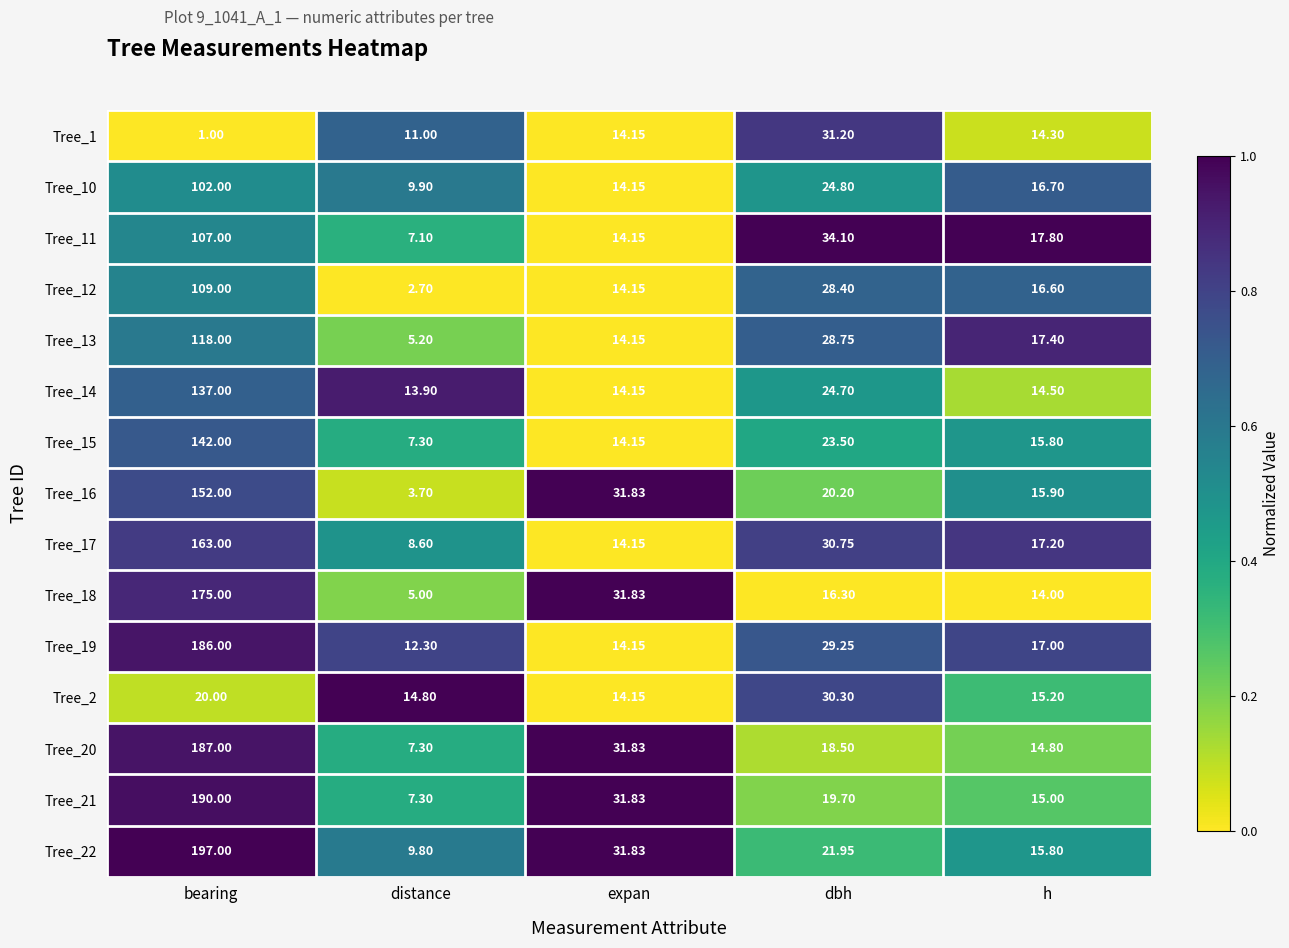

At which category is the sum across all series the highest?

bearing